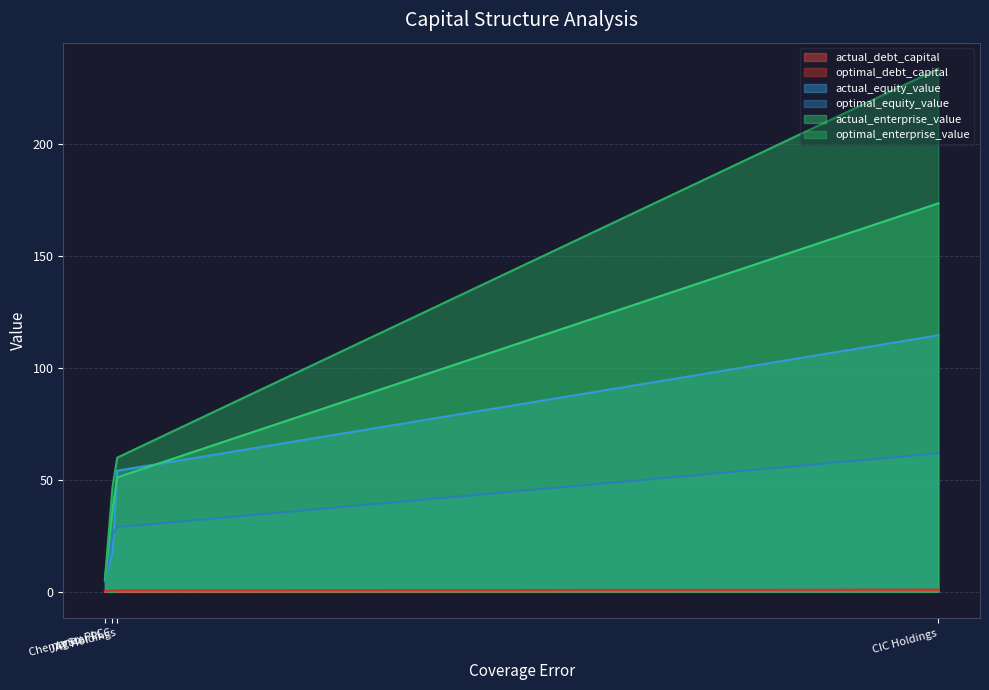

True or false: optimal_enterprise_value has more than 1 points higher than both neighbors.

False